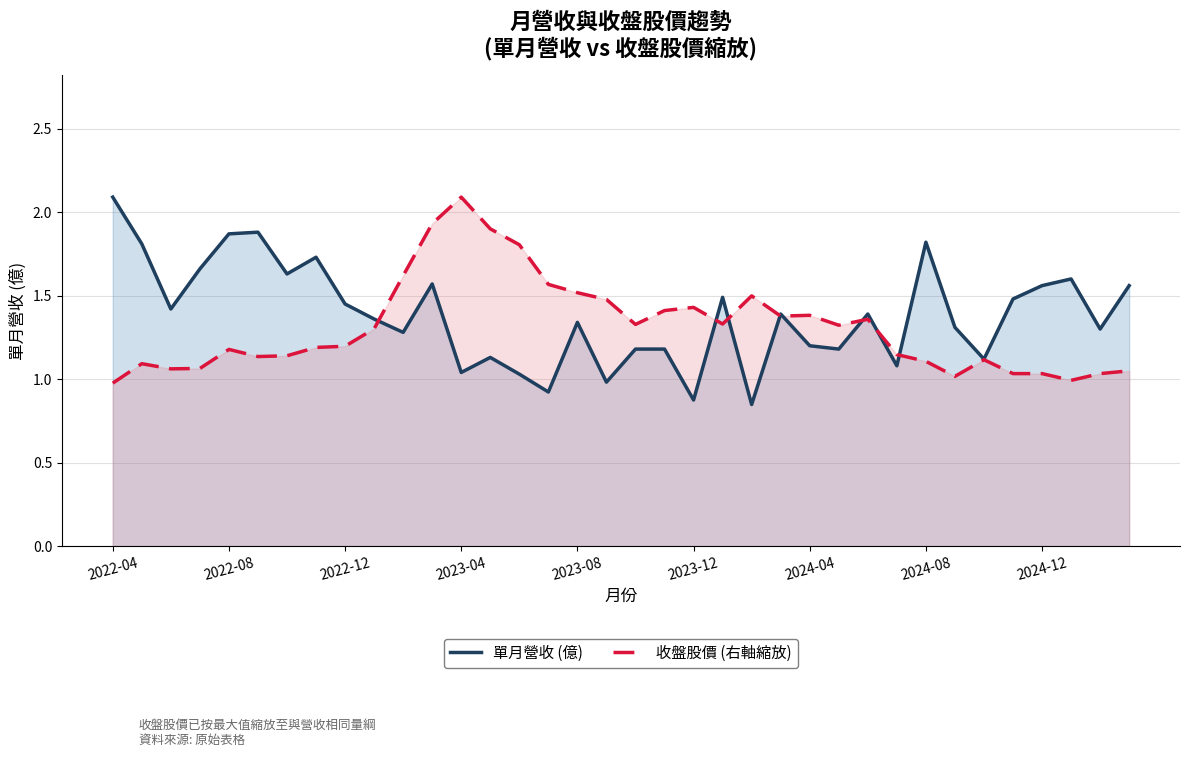

Where do 單月營收 (億) and 收盤股價 (右軸縮放) first cross each other?

9 and 10